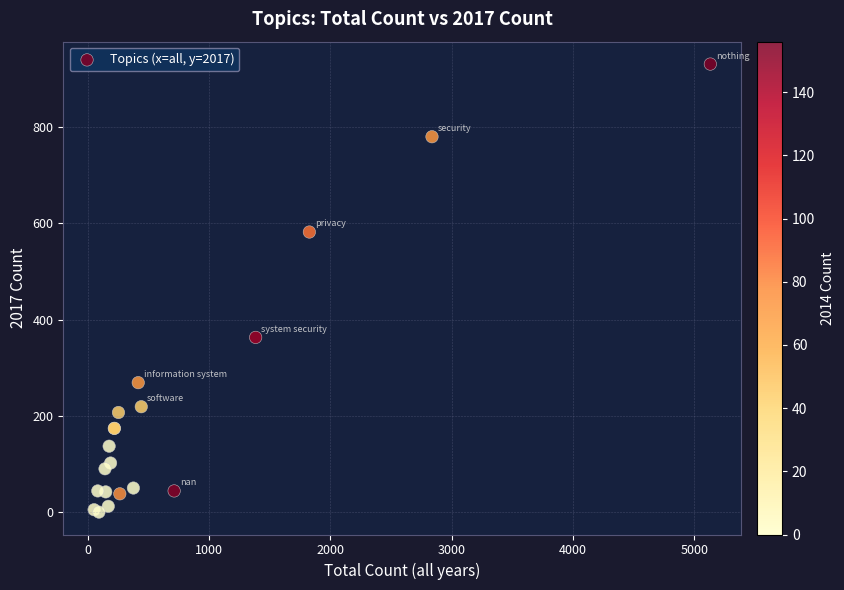

What Y value in the scatter plot is closest to 465?

363